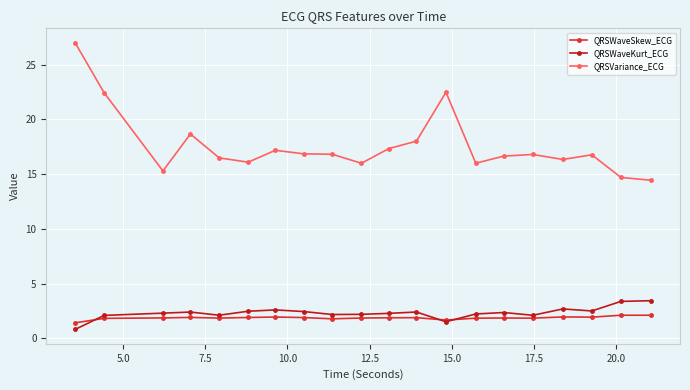

True or false: QRSWaveKurt_ECG has more than 2 interior local peaks.

True